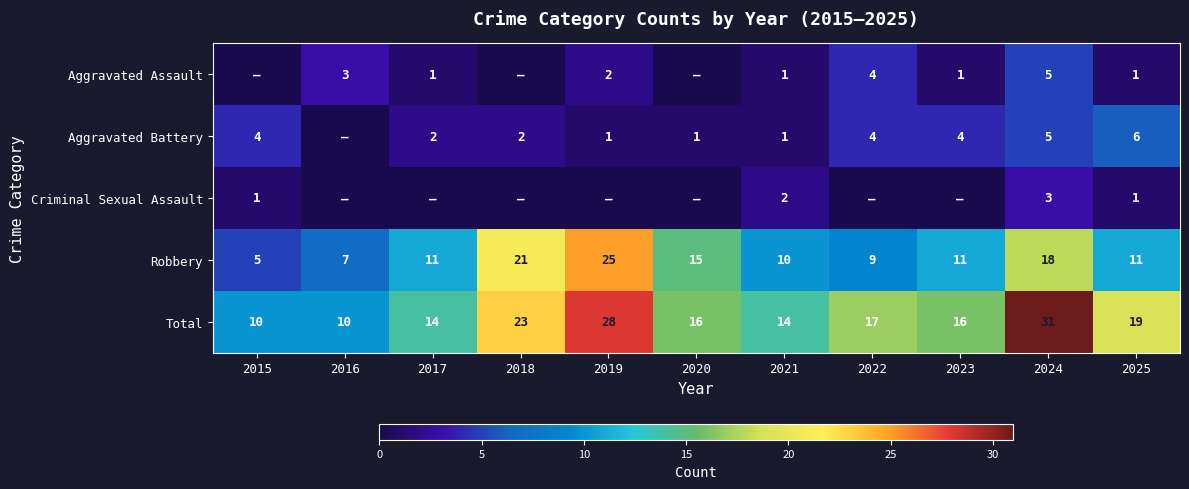

Read the Robbery value at 2021, to the nearest 10.

10